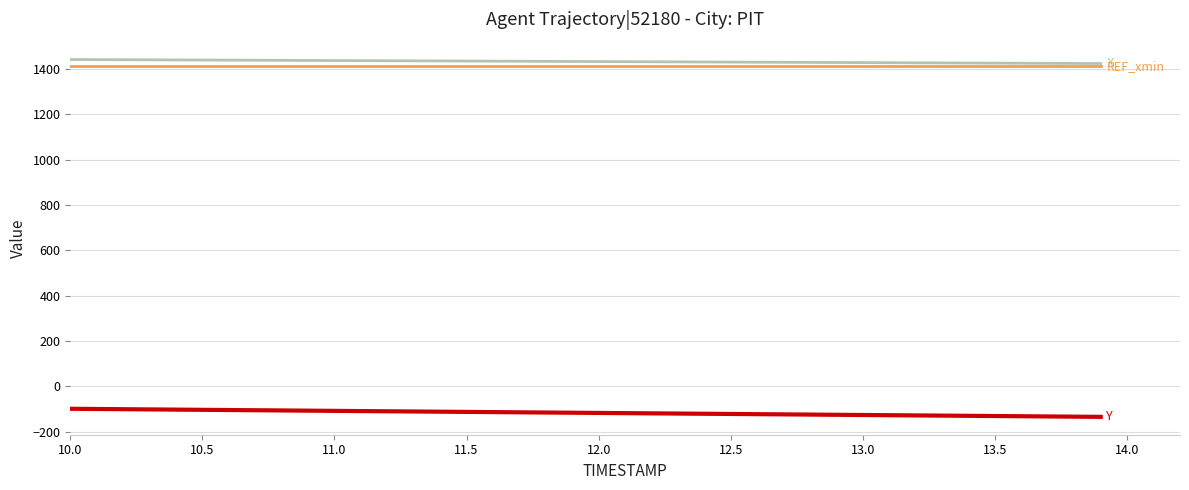

What is the greatest value displayed?

1441.9